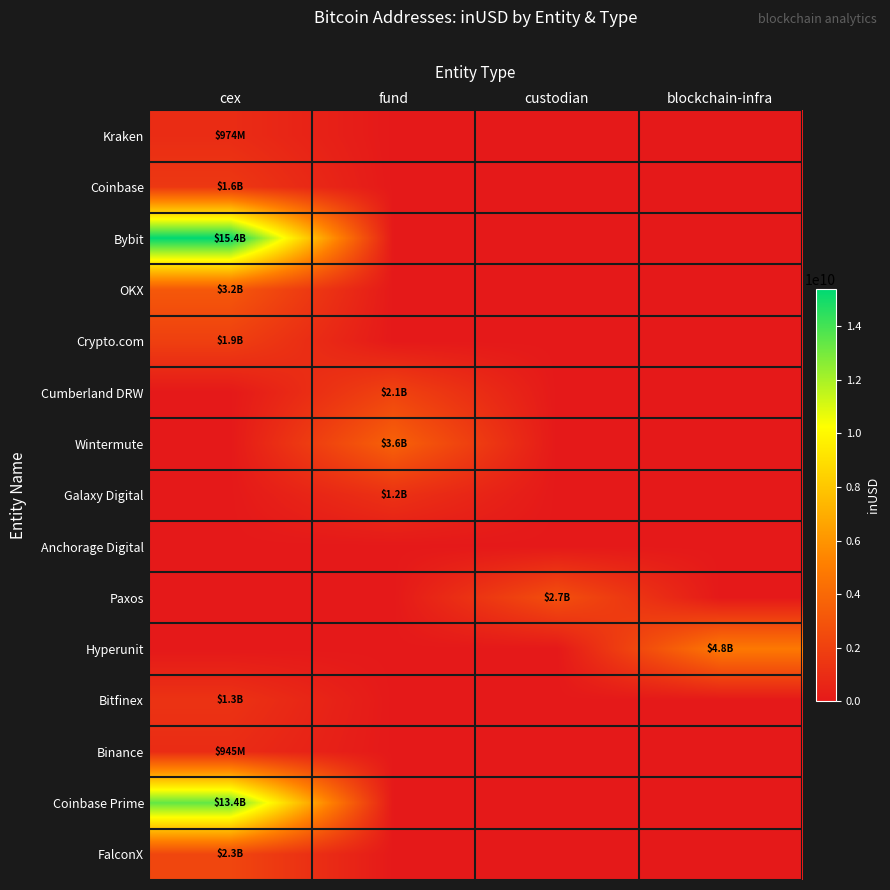

What is the spread (max minus min) of values at cex?

15392214521